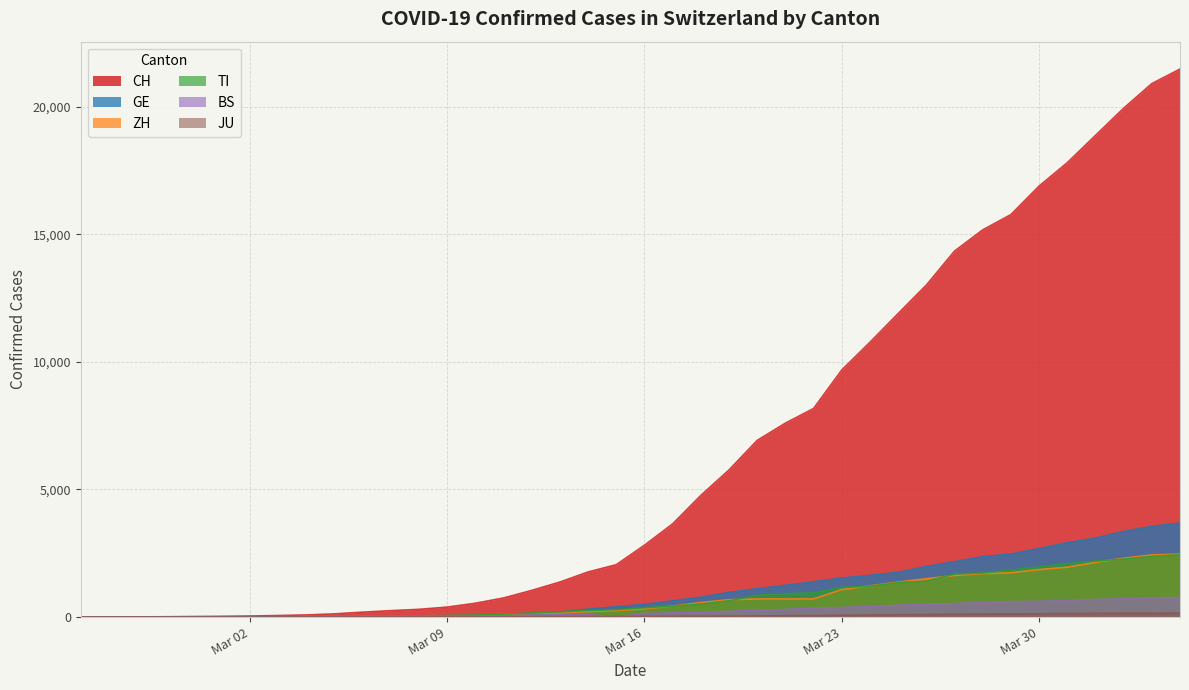

At how many categories does at least one series exceed 10048?

12